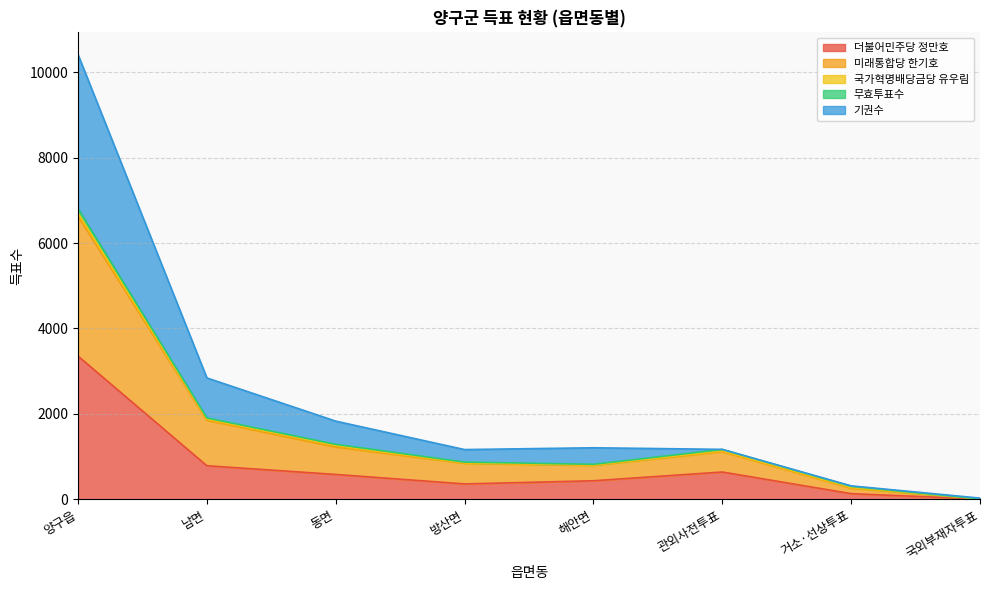

At which category is the sum across all series the highest?

양구읍